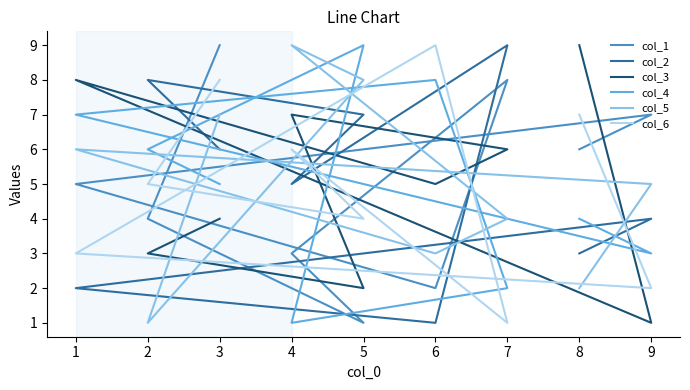

What is the value of the col_2 point at the 9th from the left?

6